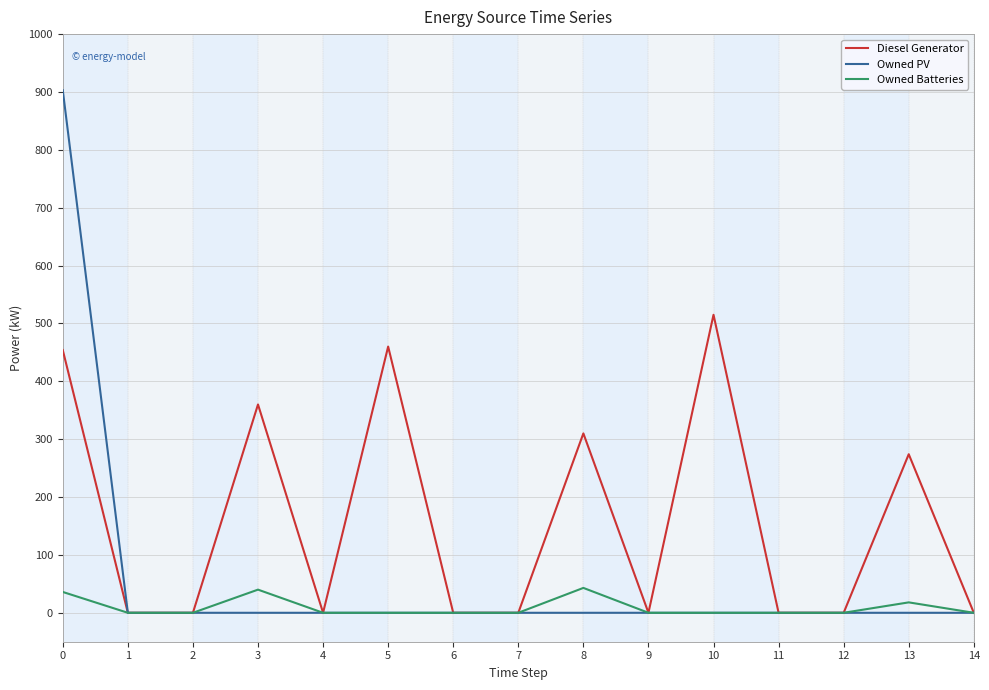

How many distinct data groups are displayed?

3